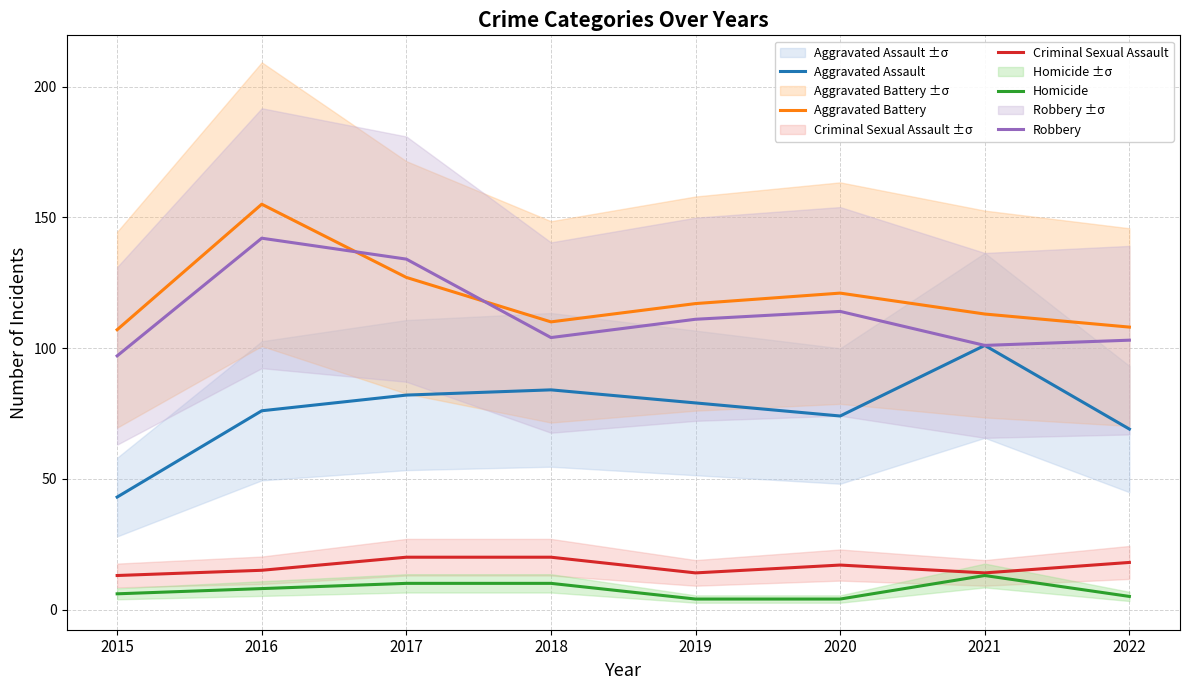

What is the sum of all Aggravated Battery values?

958